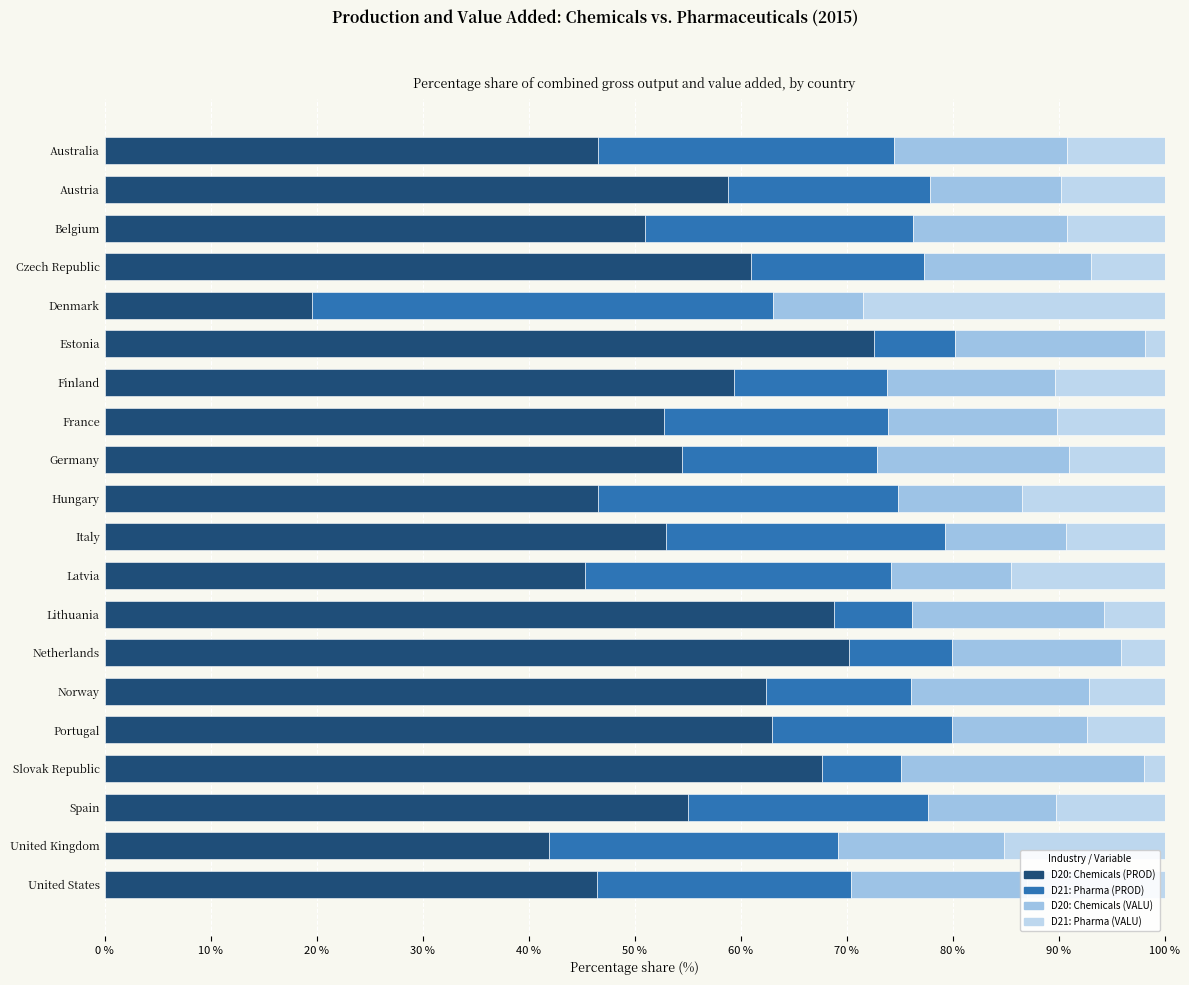

How many categories are shown in the chart?

20